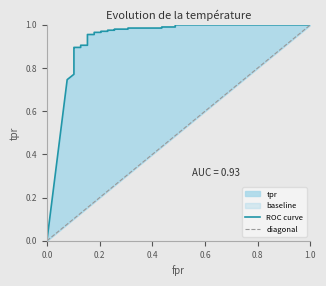

Reading left to right, what are all the values shown in this chart?

0.0	0.7	0.8	0.8	0.8	0.8	0.8	0.9	0.9	0.9	0.9	0.9	0.9	1.0	1.0	1.0	1.0	1.0	1.0	1.0	1.0	1.0	1.0	1.0	1.0	1.0	1.0	1.0	1.0